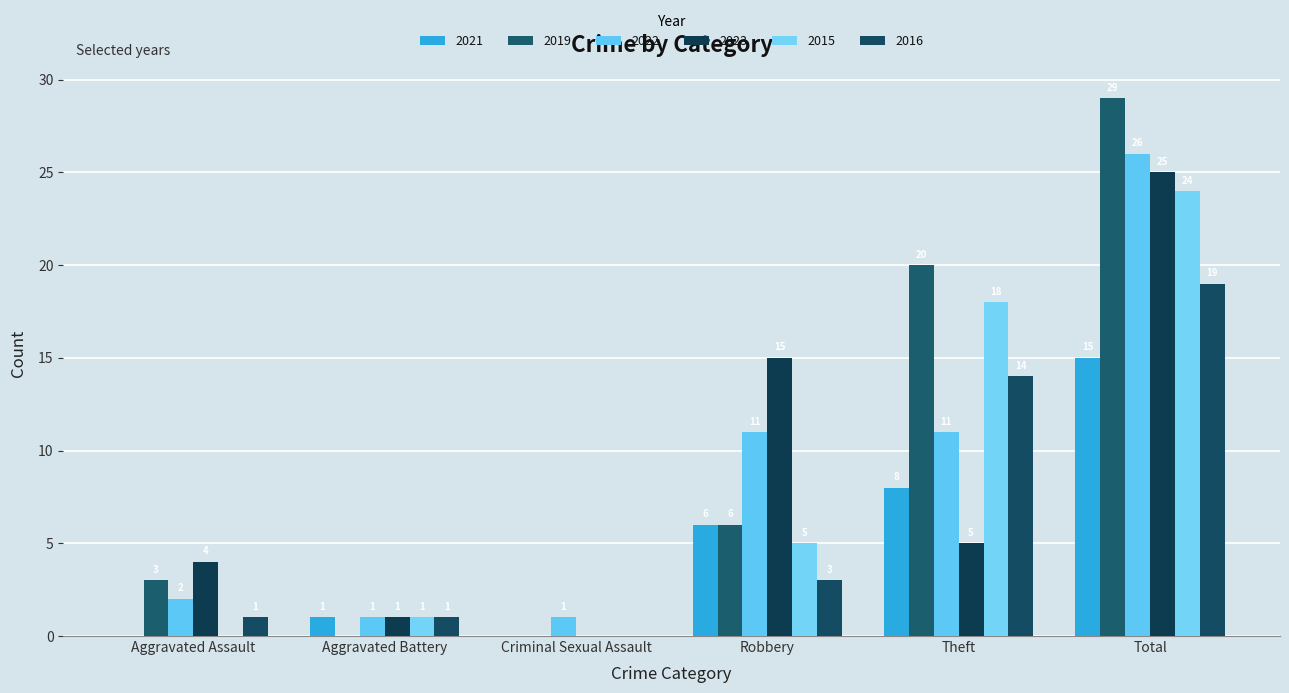

At Robbery, list the series in order from largest to smallest.

2023, 2022, 2021, 2019, 2015, 2016